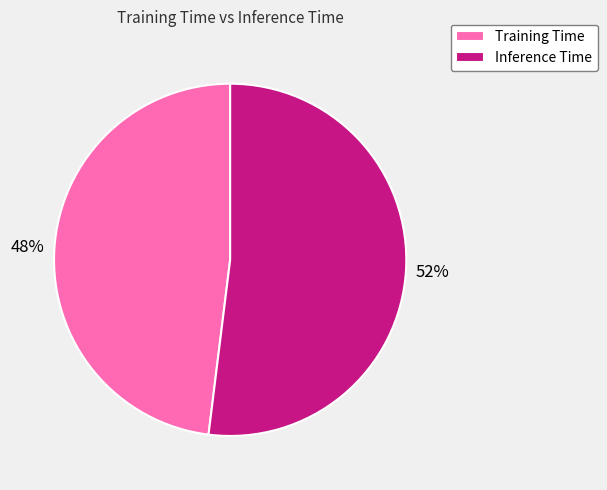

Is there any slice that represents more than half of the pie?

Yes